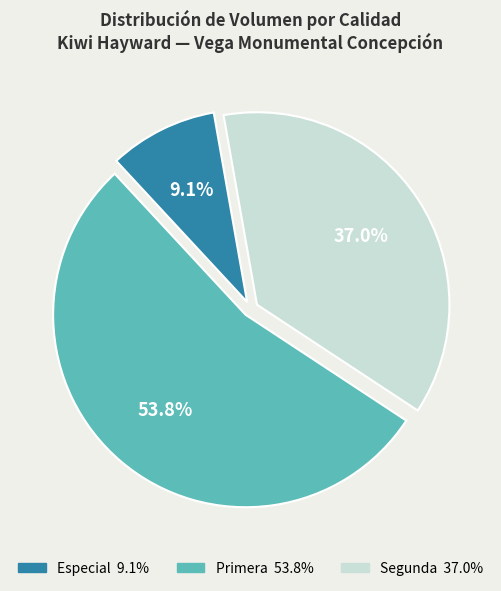

Is there any slice that represents more than half of the pie?

Yes